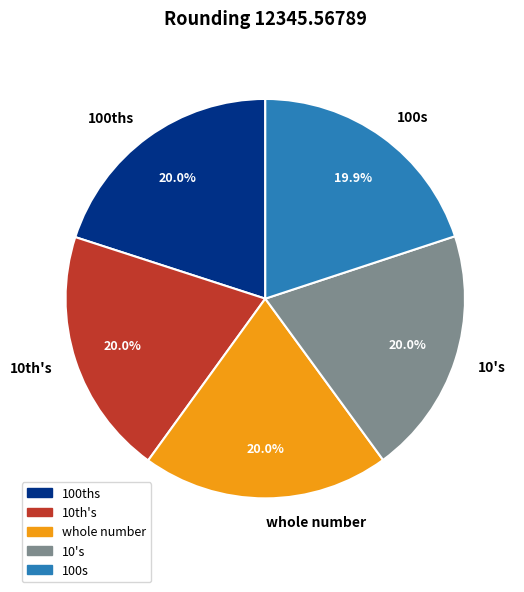

Approximately how many times larger is the value at 10's compared to 100ths?

1.0